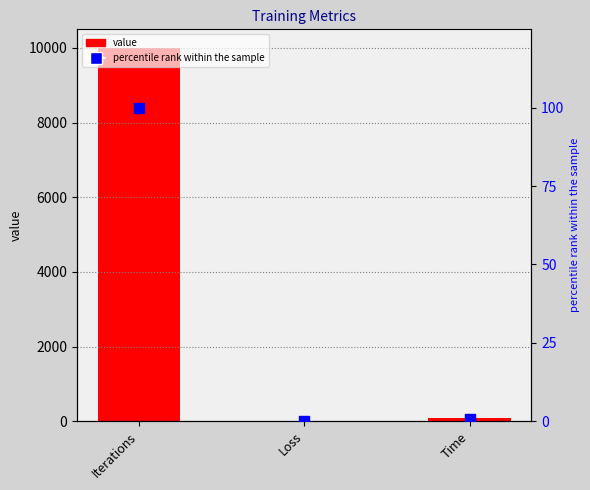

Is the value of value at Iterations greater than the value of percentile rank at Loss?

Yes